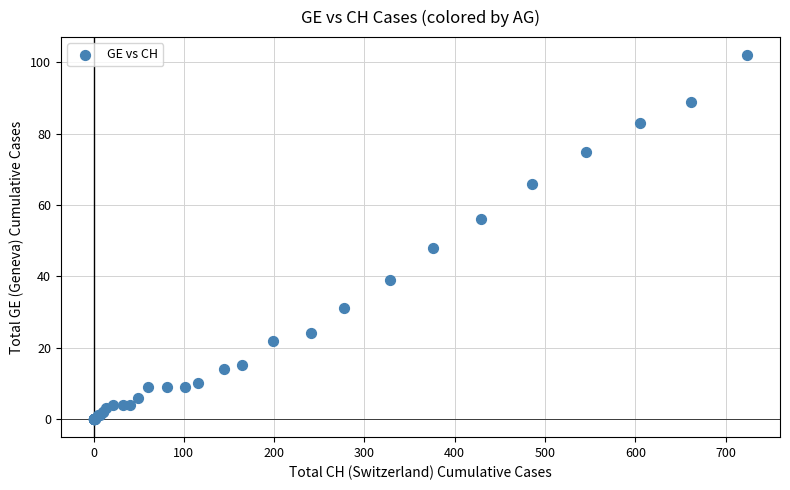

What Y value in the scatter plot is closest to 51?

48